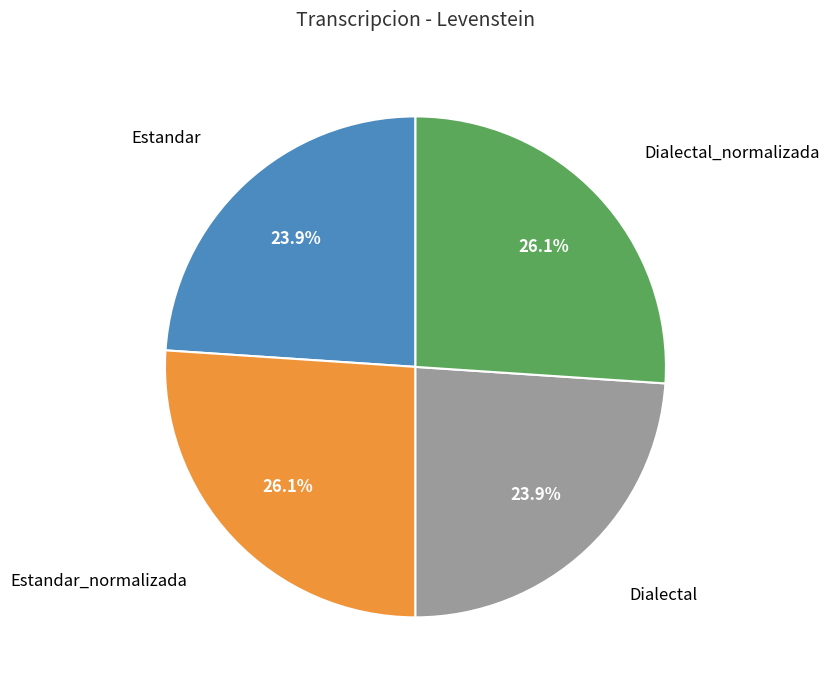

Is there any slice that represents more than half of the pie?

No